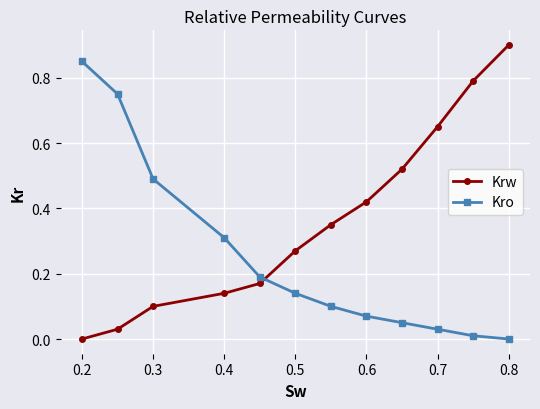

Does the chart have visible grid lines?

Yes